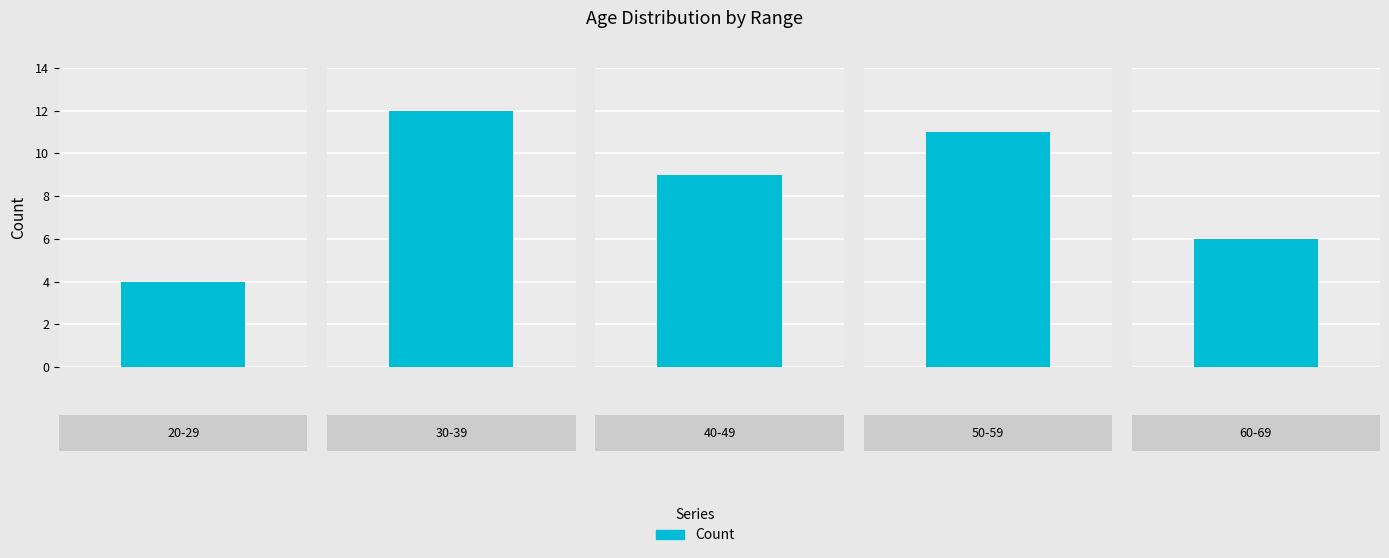

What position from the right is 50-59?

2